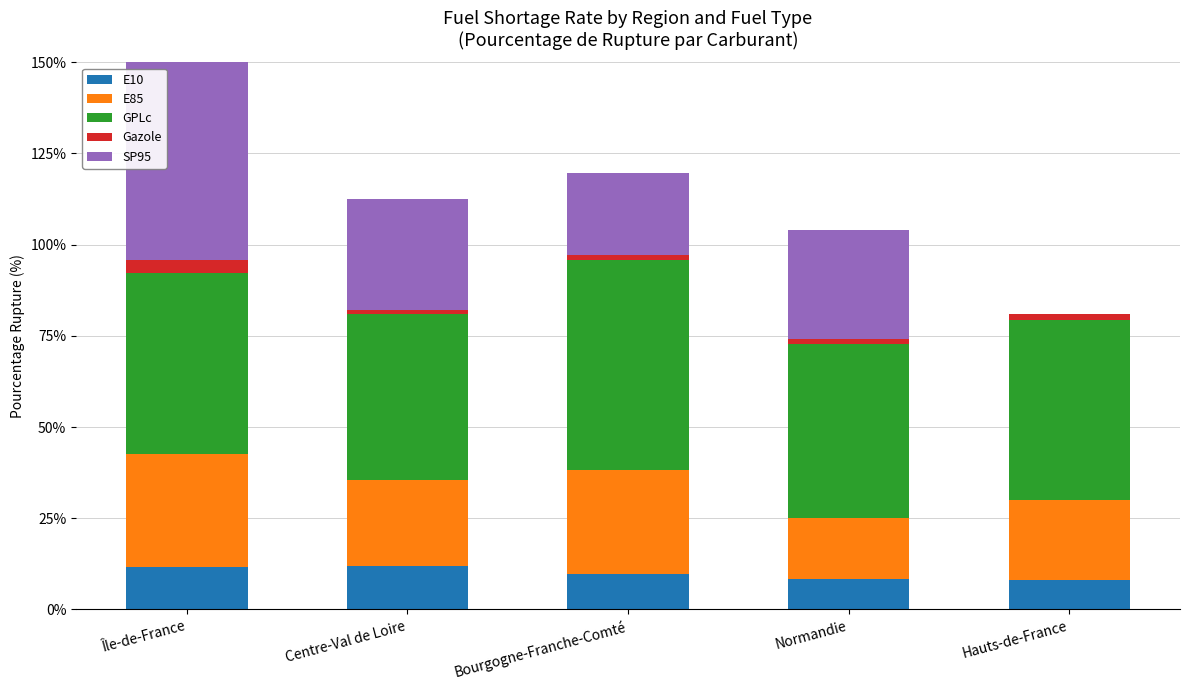

What is the sum of all E10 values?

49.4